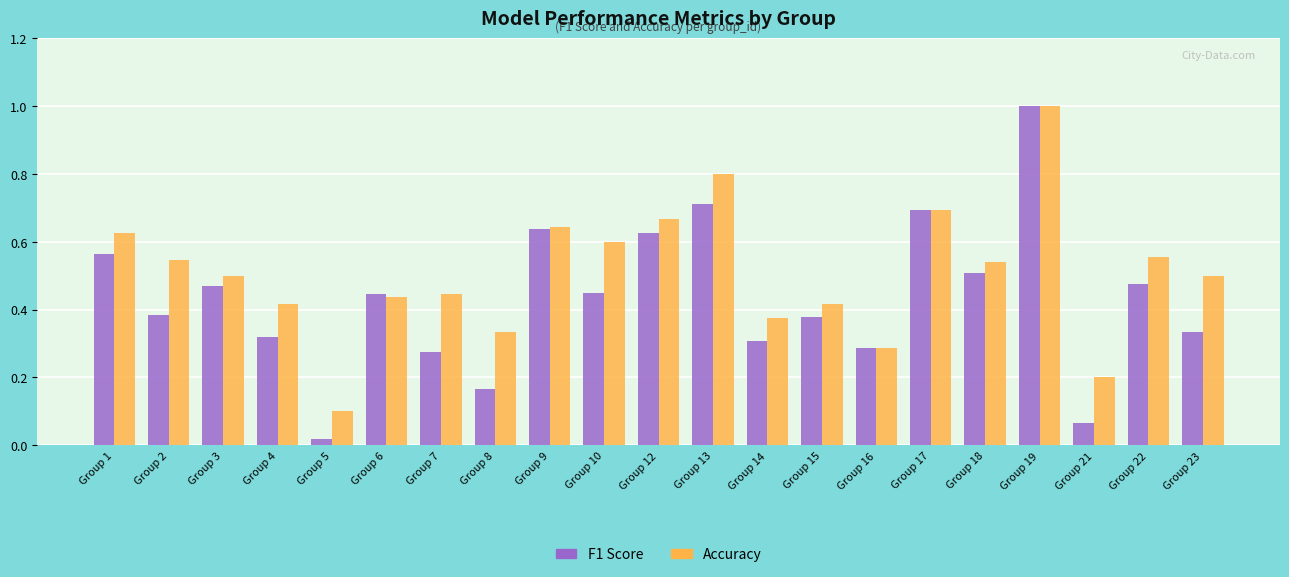

Rank the series by their average value, from lowest to highest.

F1 Score, Accuracy